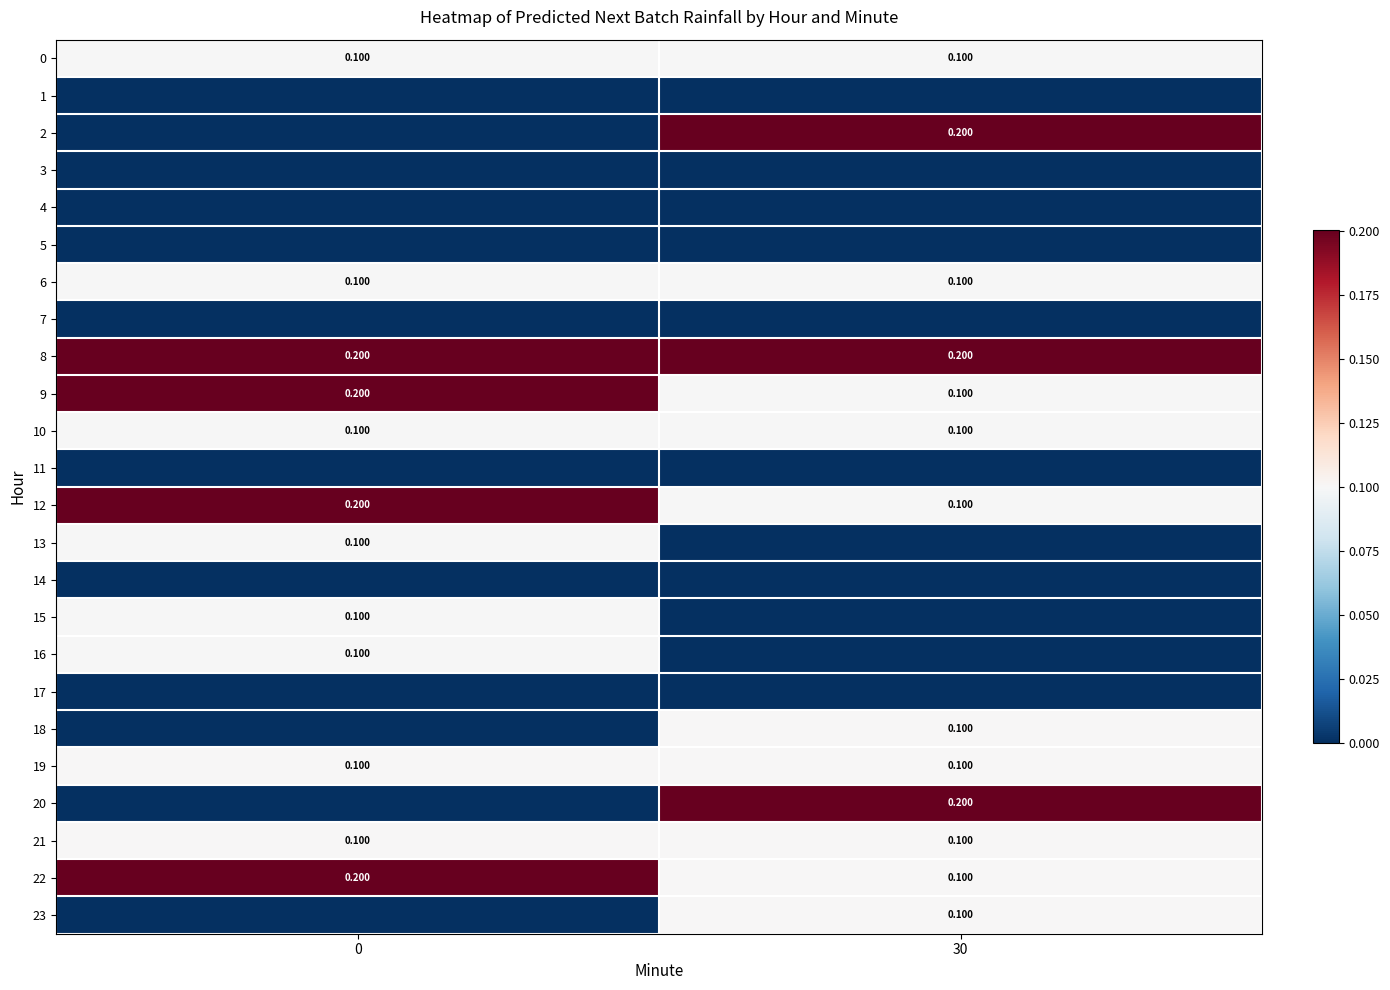

The value of 17 at 30 is 0.0. True or false?

True